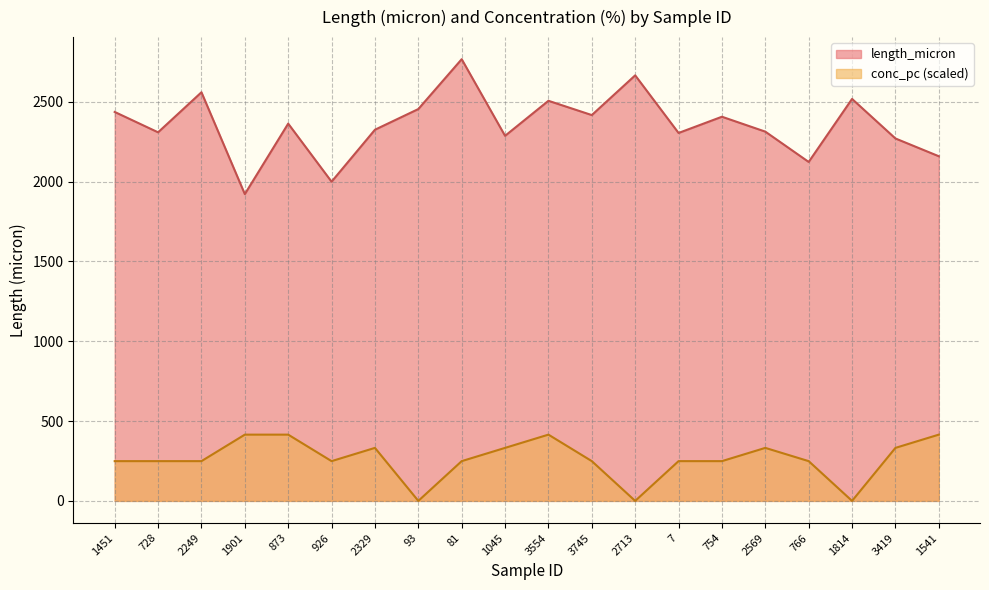

True or false: length_micron has more than 1 interior local peaks.

True